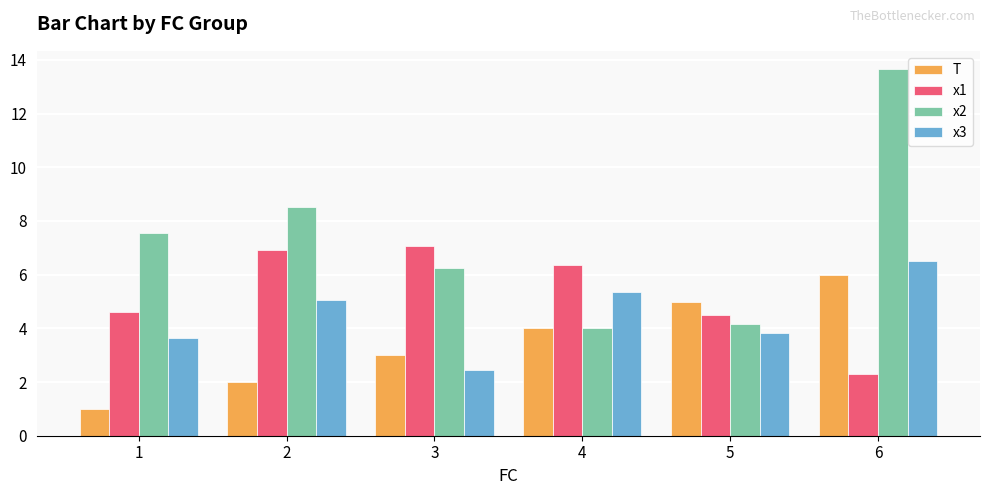

How many data points in T are less than 4?

3